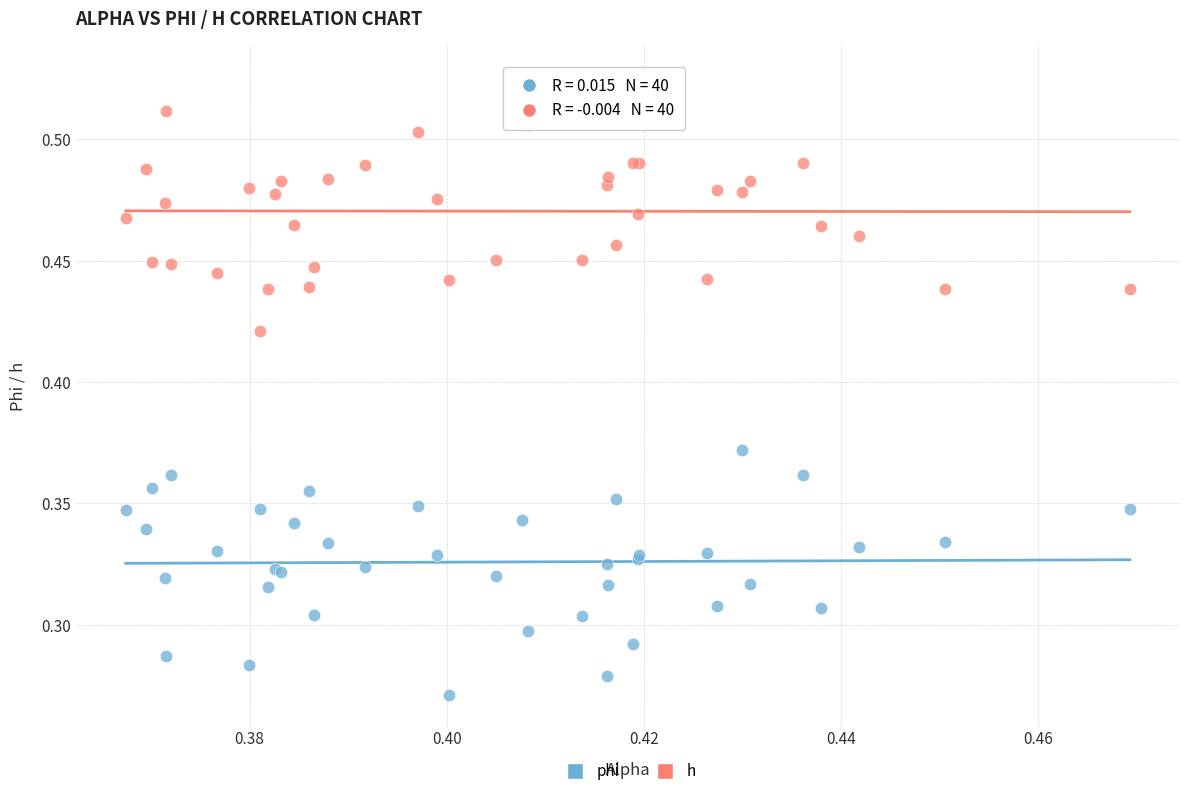

Which series contains the lowest Y value?

phi